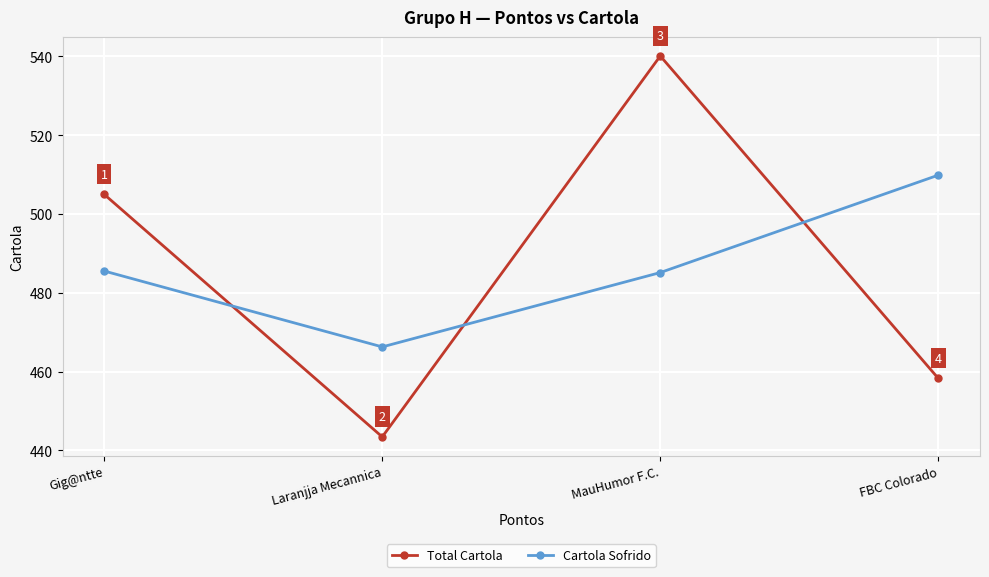

Where does the Total Cartola series first go above 504?

Gig@ntte